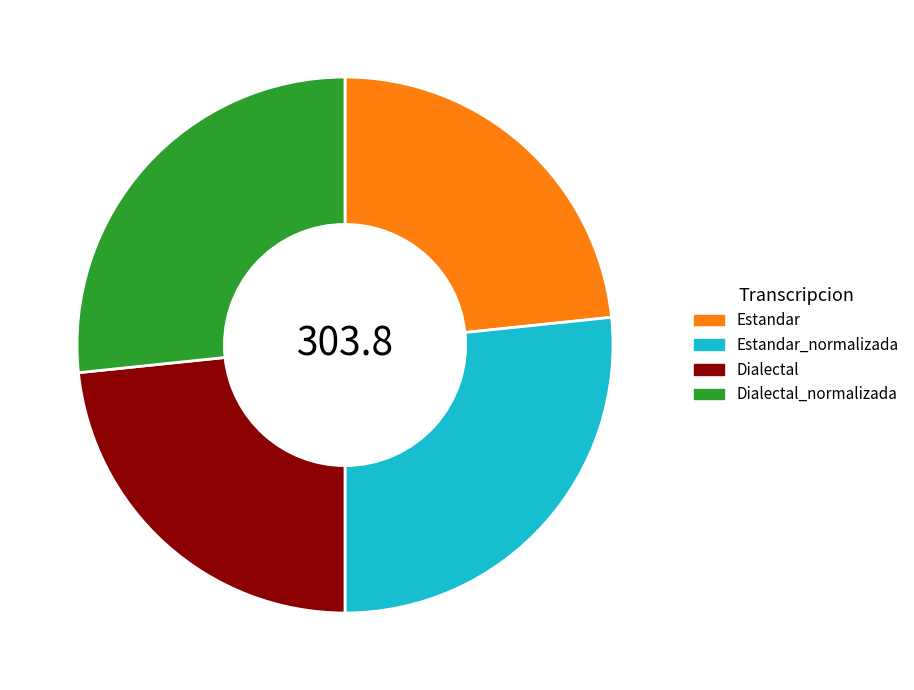

Is Dialectal_normalizada the majority of the pie?

No